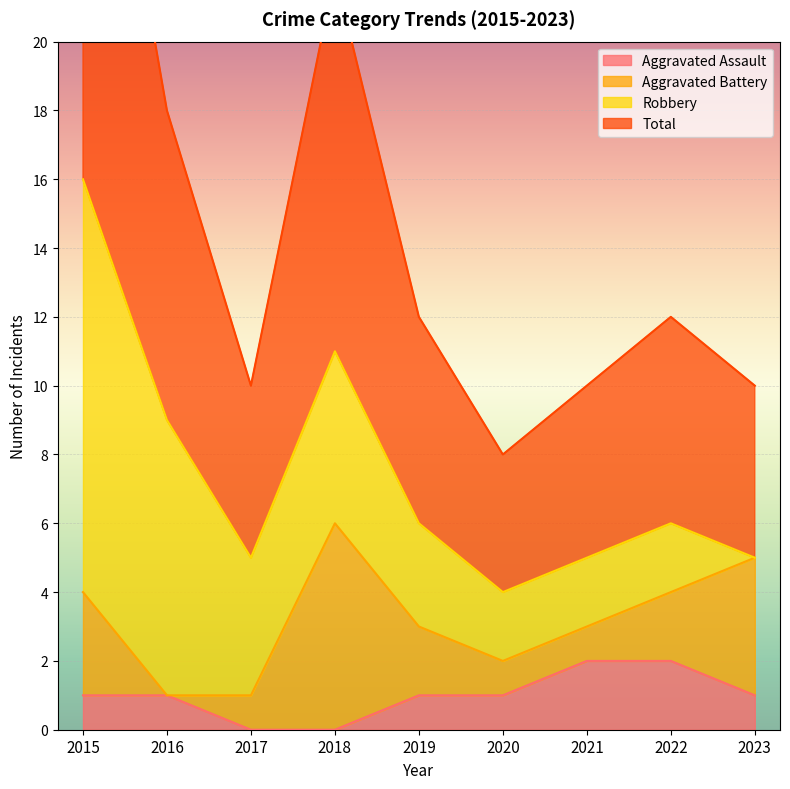

The value of Aggravated Assault at 2021 is 2. True or false?

True